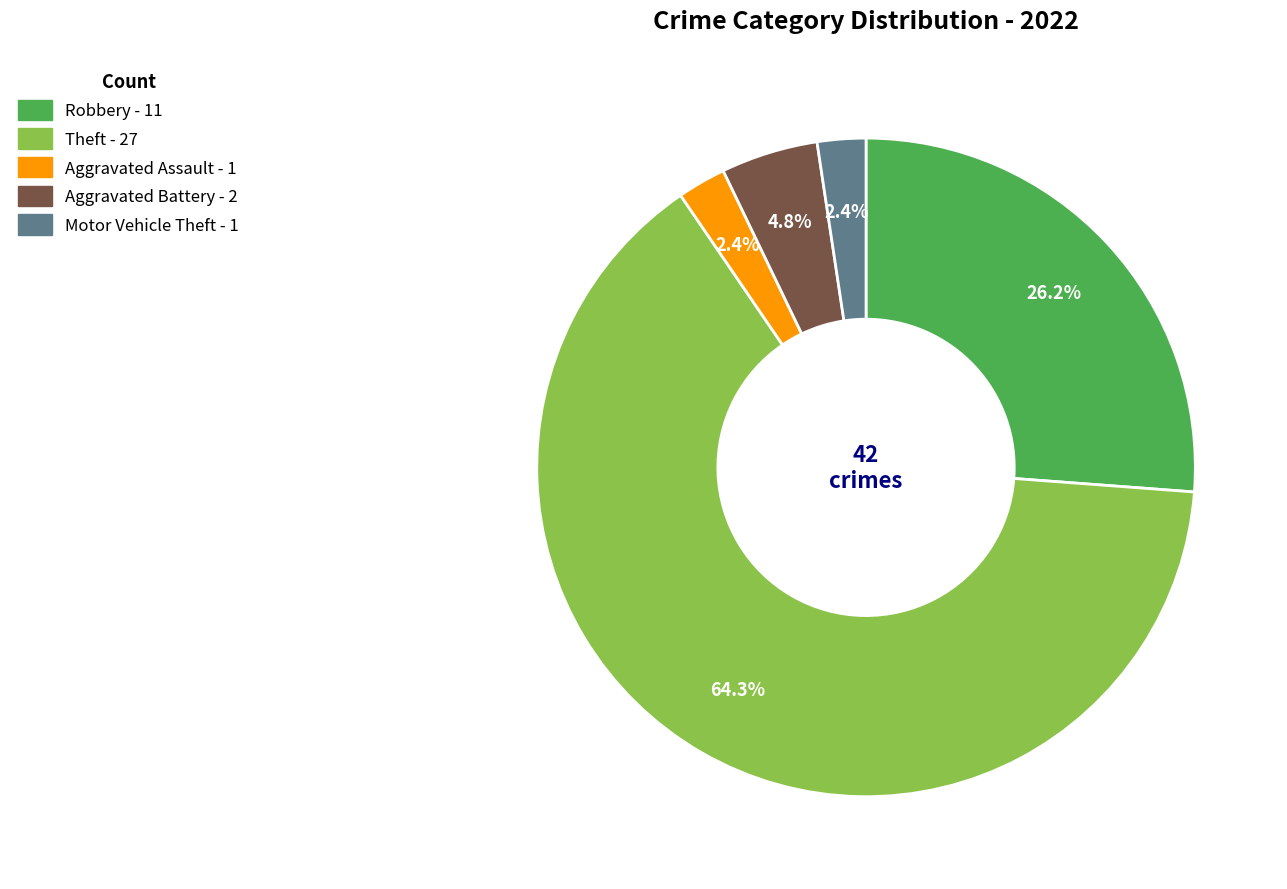

Is there a majority slice in this chart?

Yes